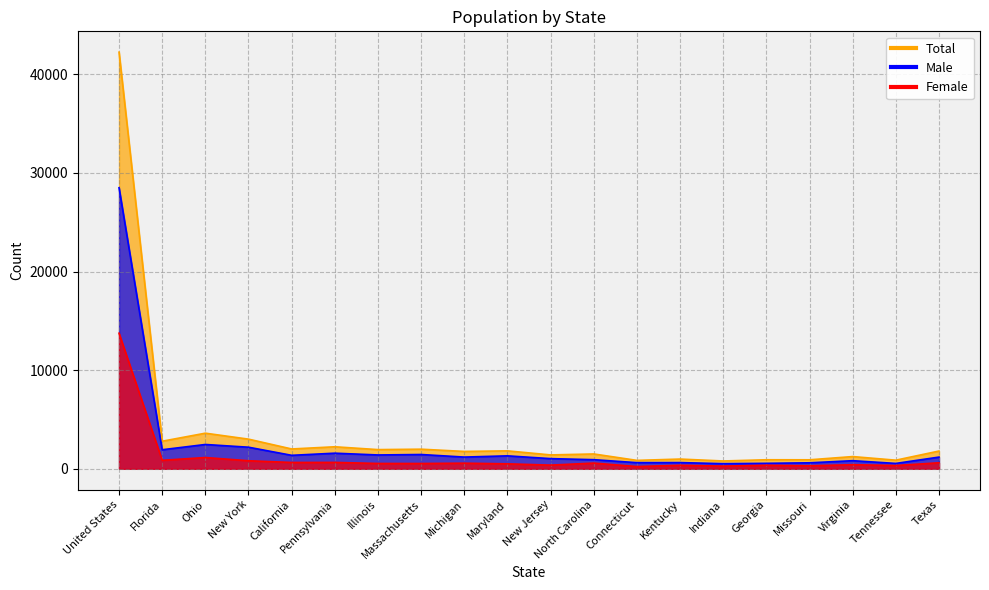

Which category has the lowest value across all series?

Connecticut